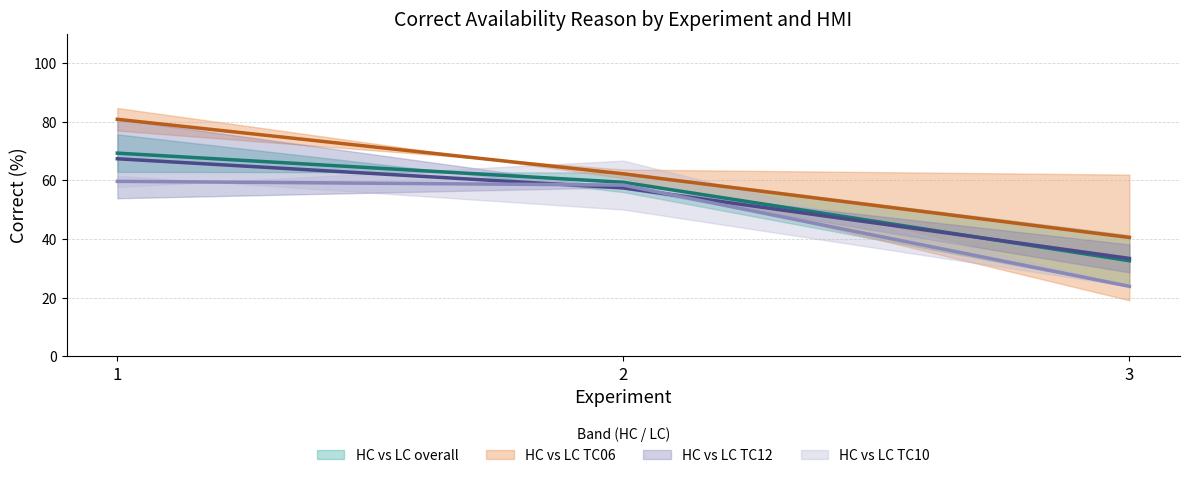

Between 3 and 2, which is larger?

2